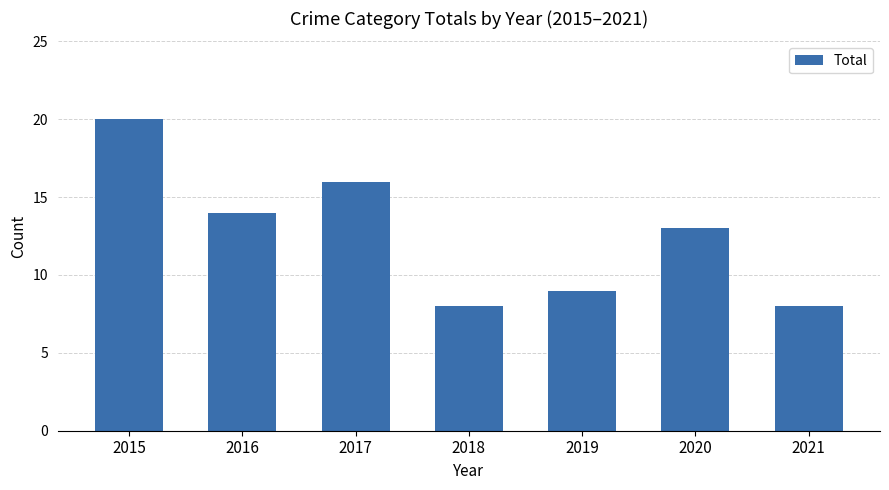

The value at 2021 is 12. True or false?

False